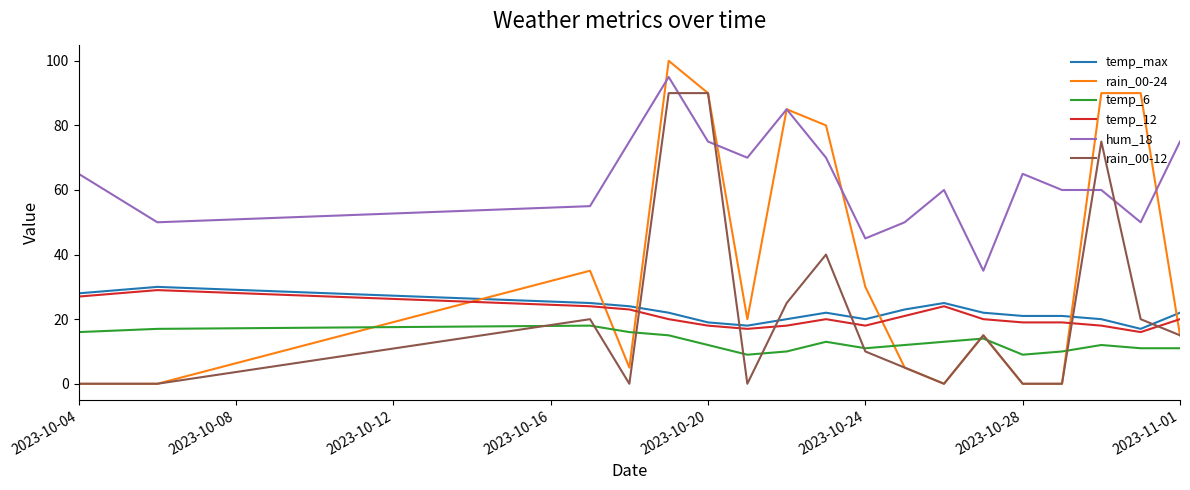

What is the lowest value of the temp_max series?

17